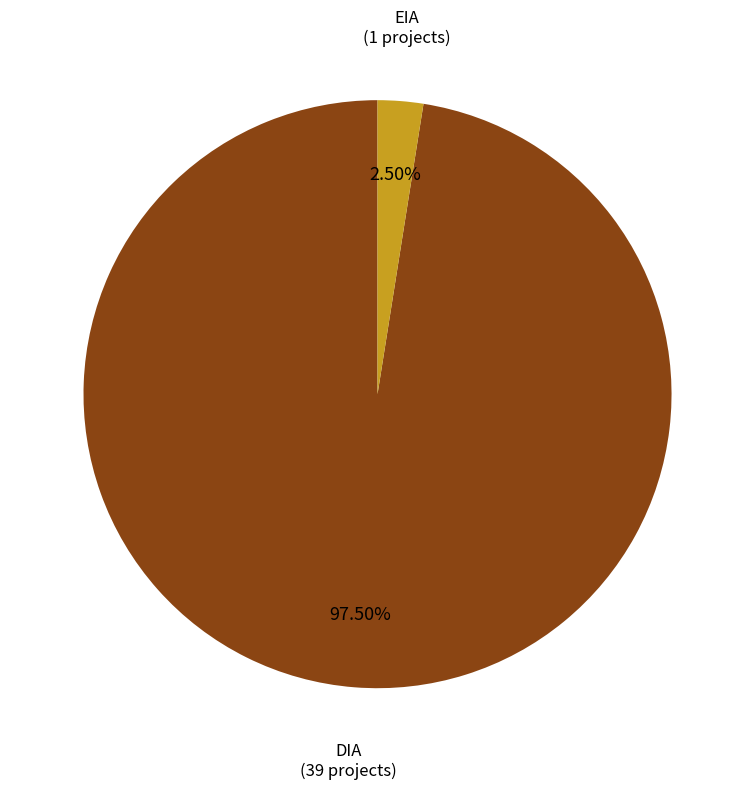

Is there any slice that represents more than half of the pie?

Yes